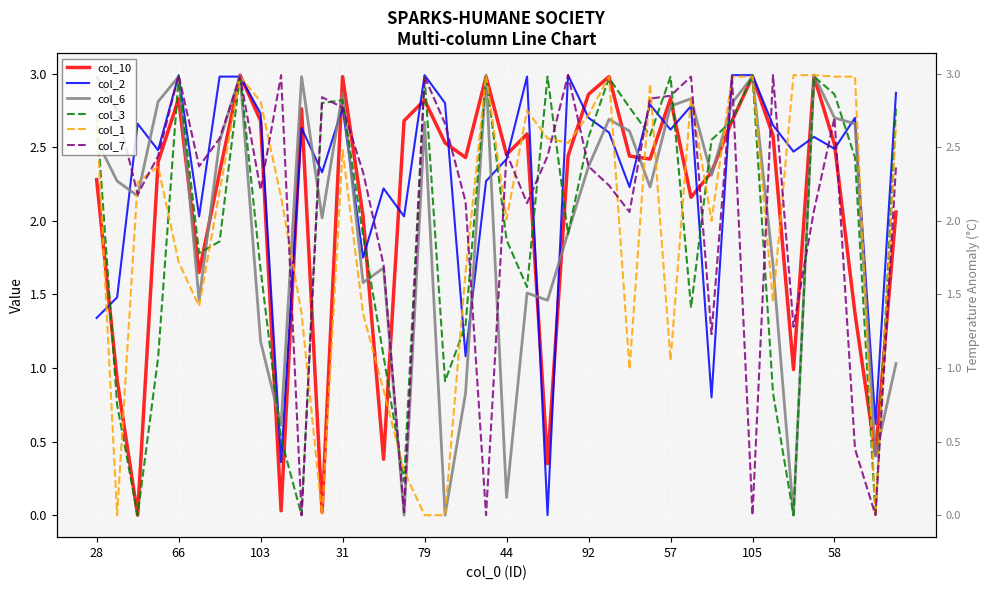

Is it true that col_3 equals 1.4 at 29?

True